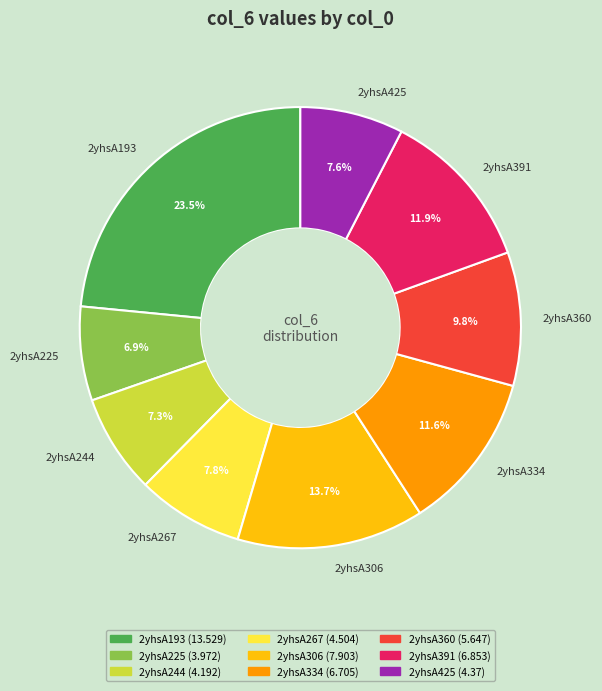

To the nearest percent, what is the difference between the 2yhsA193 and 2yhsA334 slice percentages?

12%